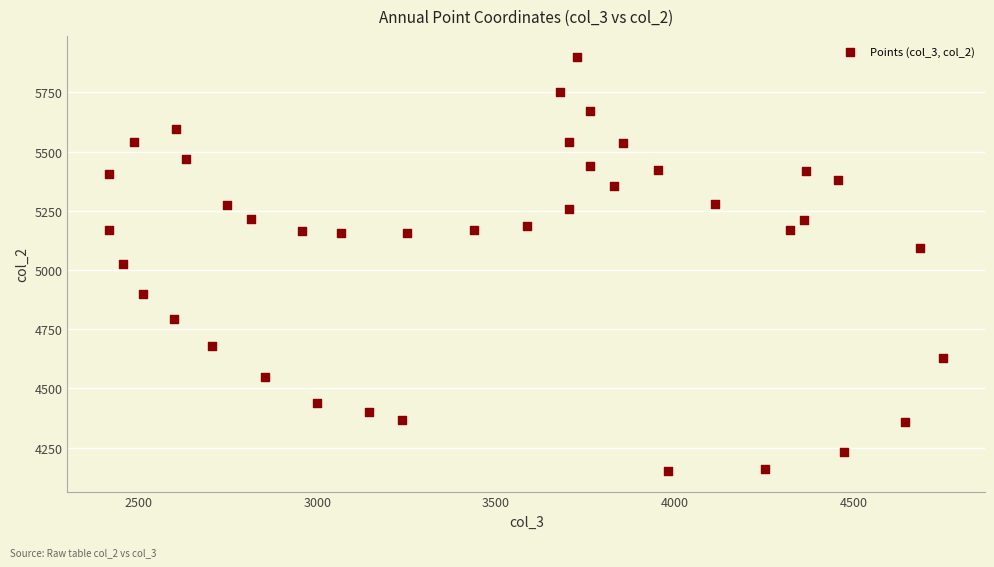

What is the range of X values (max minus min)?

2334.8